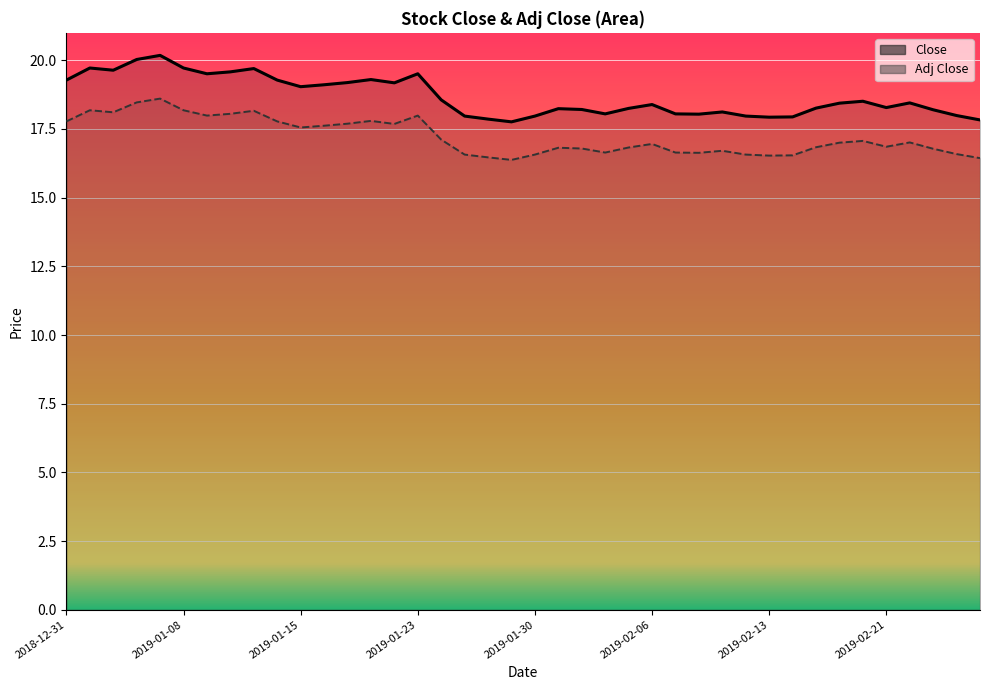

Reading left to right, list all the values displayed in this chart.

19.3	19.7	19.6	20.0	20.2	19.7	19.5	19.6	19.7	19.3	19.0	19.1	19.2	19.3	19.2	19.5	18.6	18.0	17.9	17.8	18.0	18.2	18.2	18.0	18.2	18.4	18.0	18.0	18.1	18.0	17.9	17.9	18.3	18.4	18.5	18.3	18.5	18.2	18.0	17.8